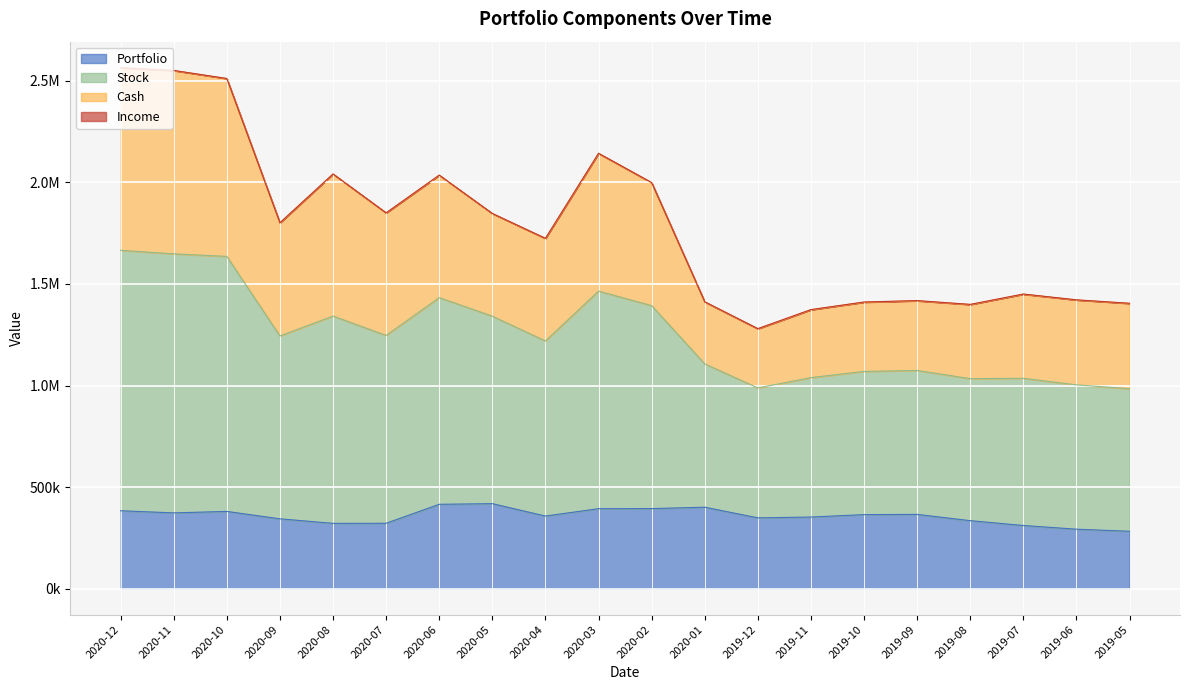

True or false: Cash and Stock intersect in this chart.

False